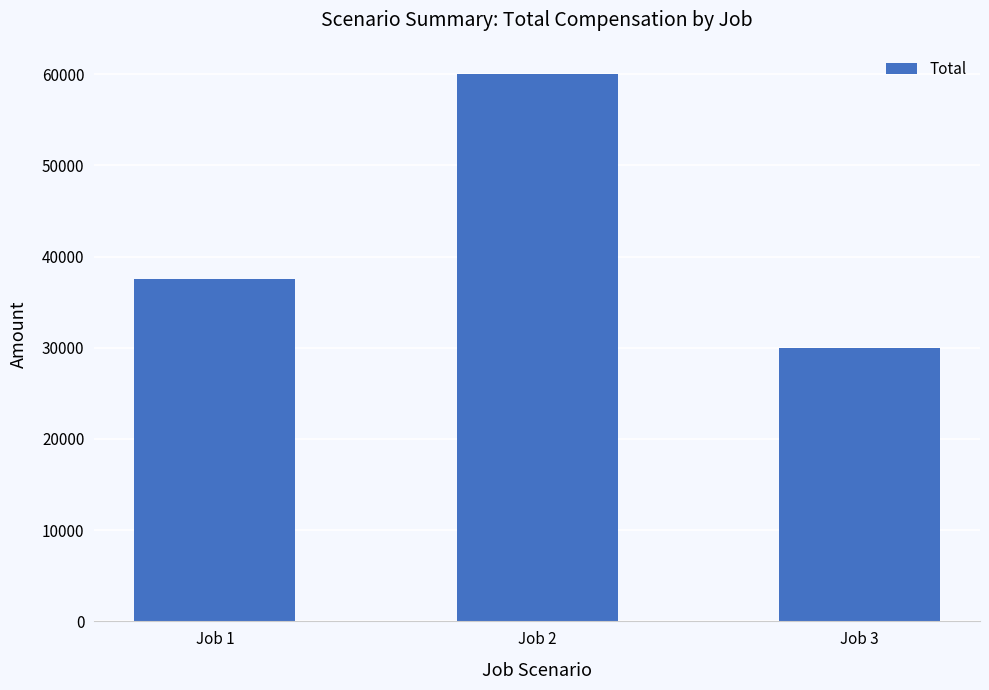

True or false: the data shows 37807 at Job 2.

False